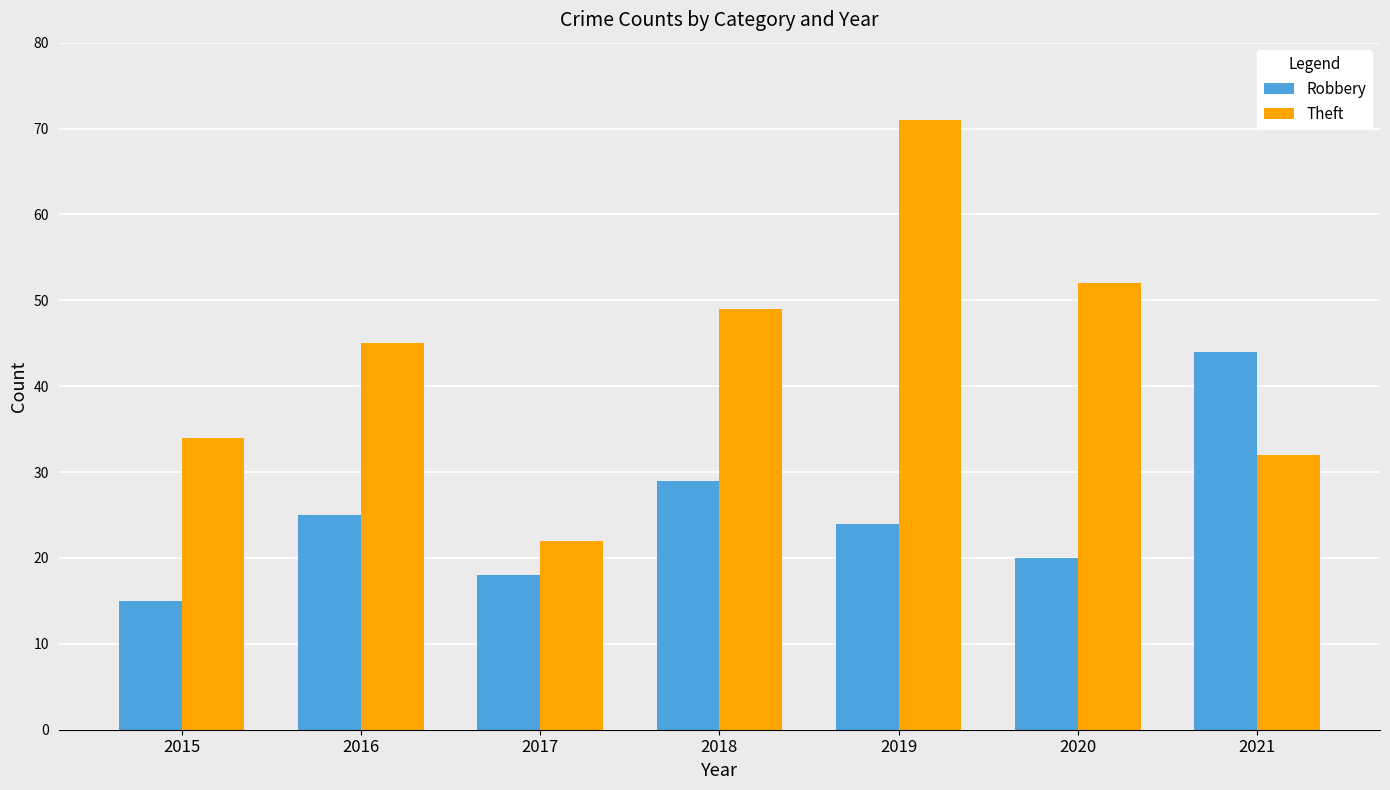

Where is Robbery nearest to the value 29?

2018